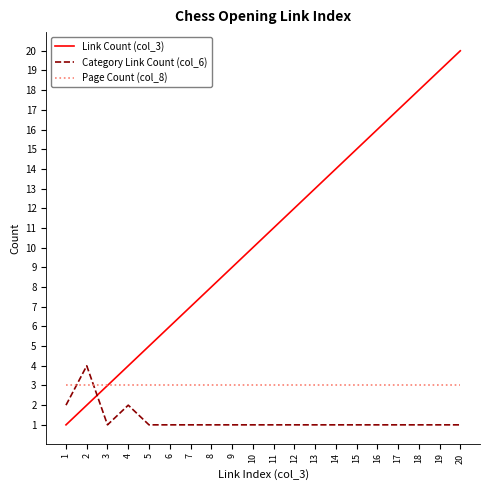

Is it true that Link Count (col_3) equals 1 at 4?

False